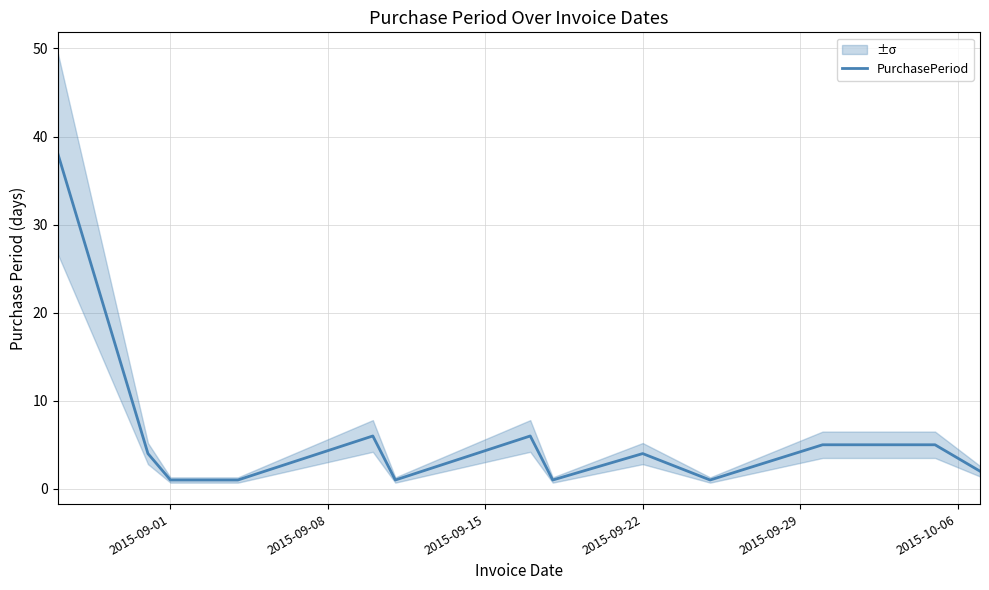

How many distinct data groups are displayed?

1